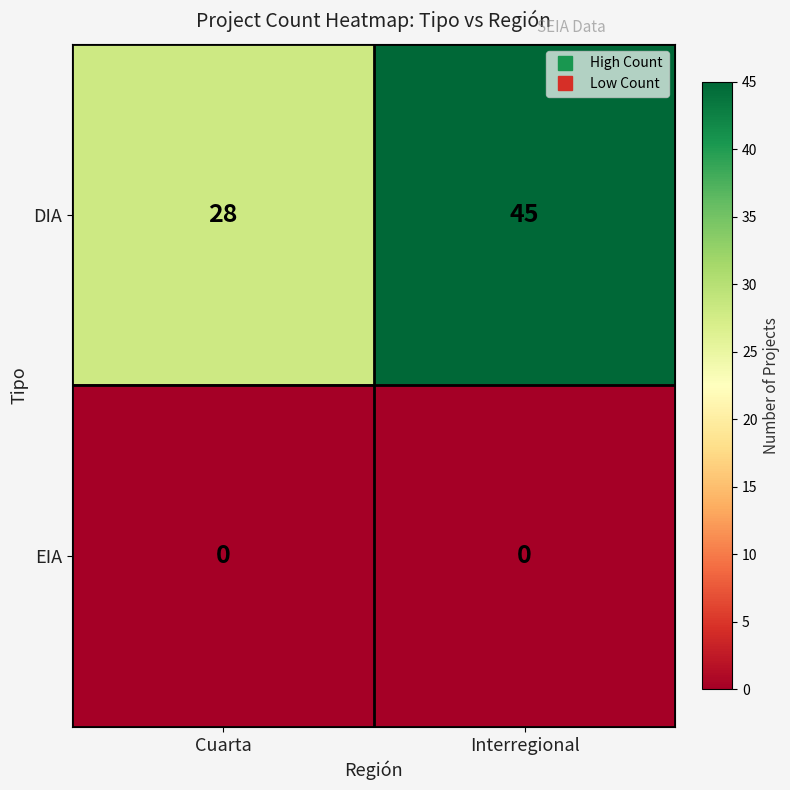

At which label is DIA closest to 36?

Cuarta